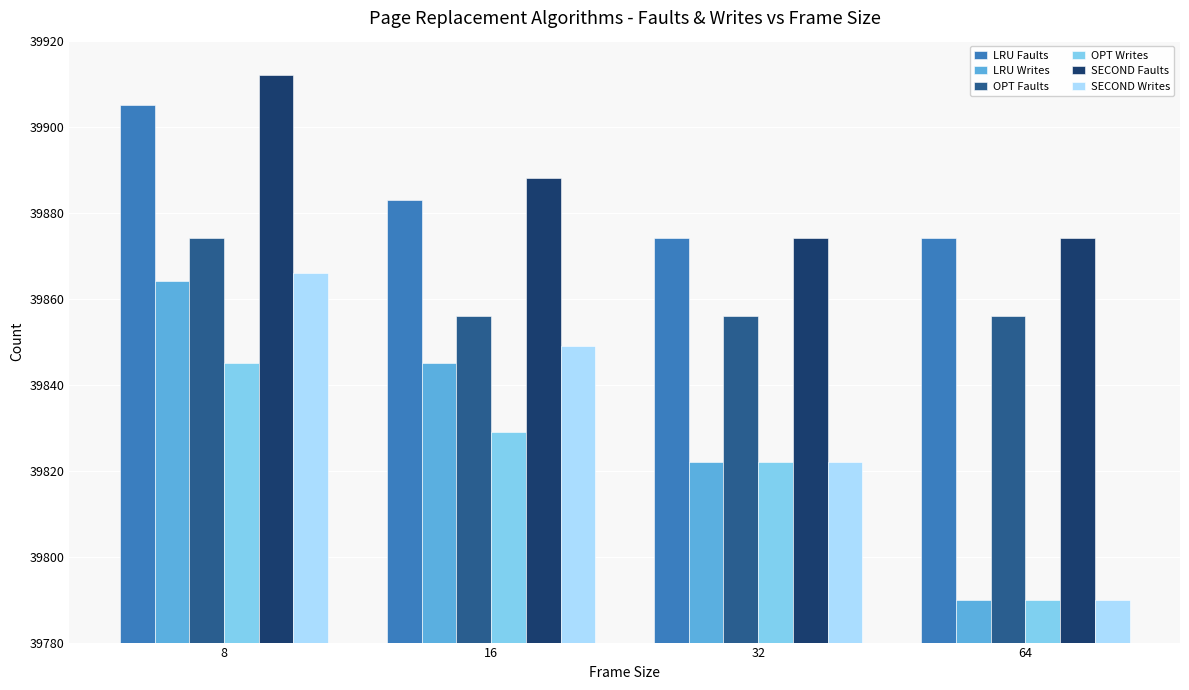

At which category is the sum across all series the highest?

8